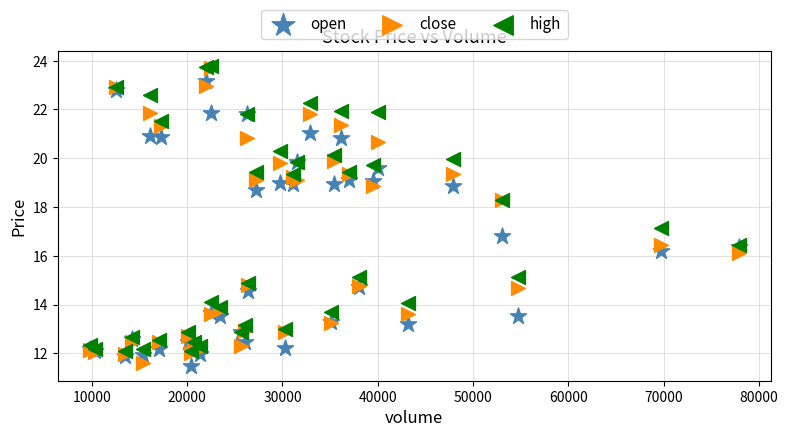

What are all the series names shown in the legend?

open, close, high